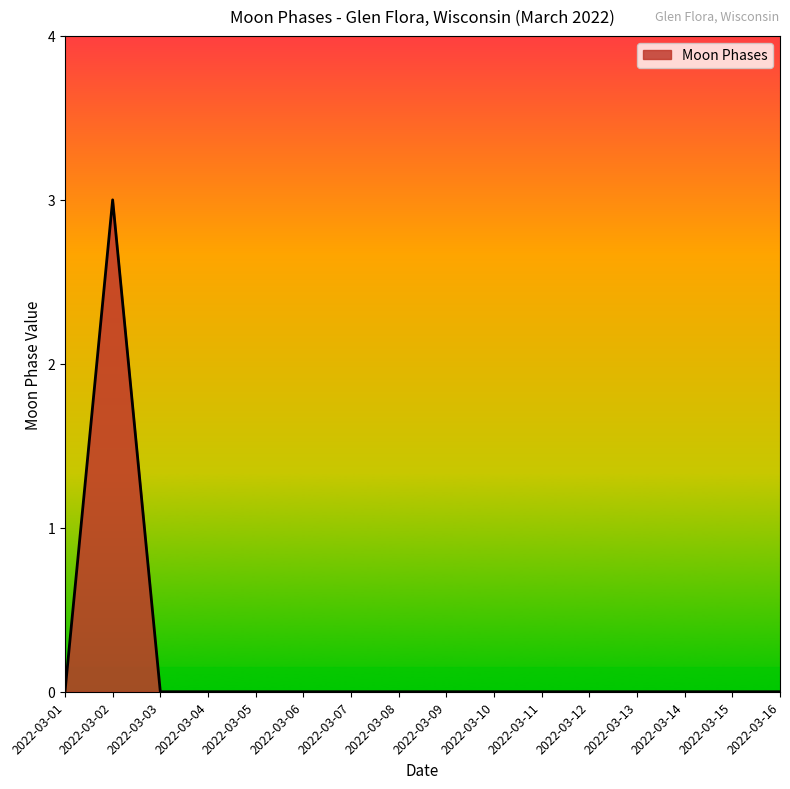

The value at 2022-03-05 is 0. True or false?

True